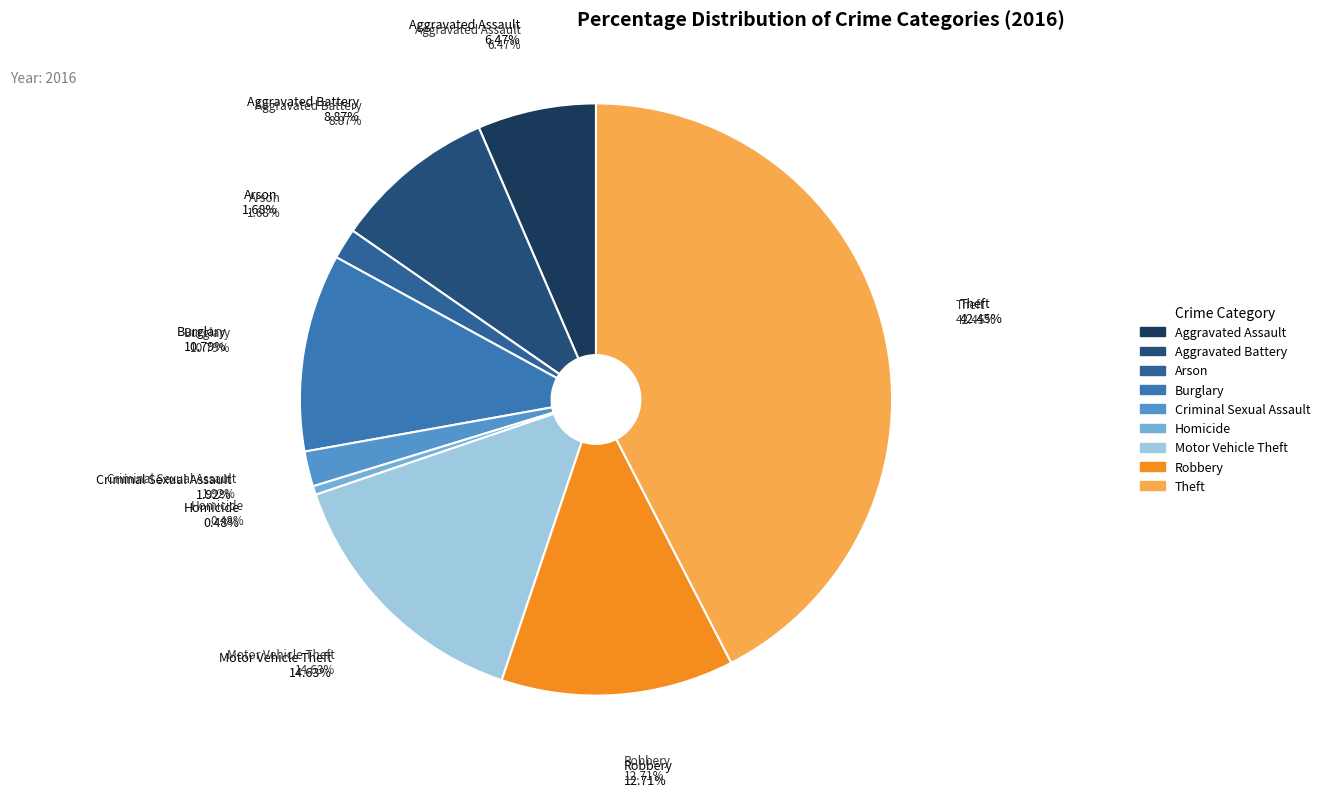

To the nearest percent, what is the combined percentage of Burglary and Criminal Sexual Assault?

13%